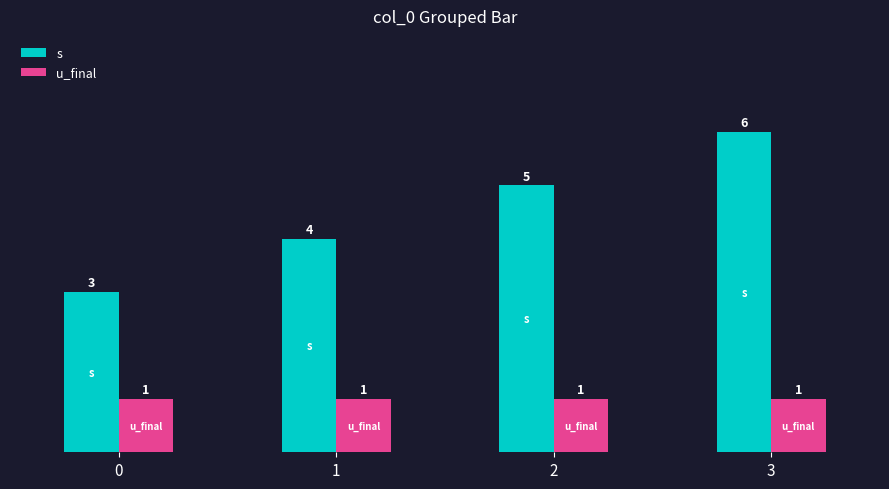

Reading right to left, what are all the values shown in this chart?

s: 3=6	2=5	1=4	0=3
u_final: 3=1	2=1	1=1	0=1